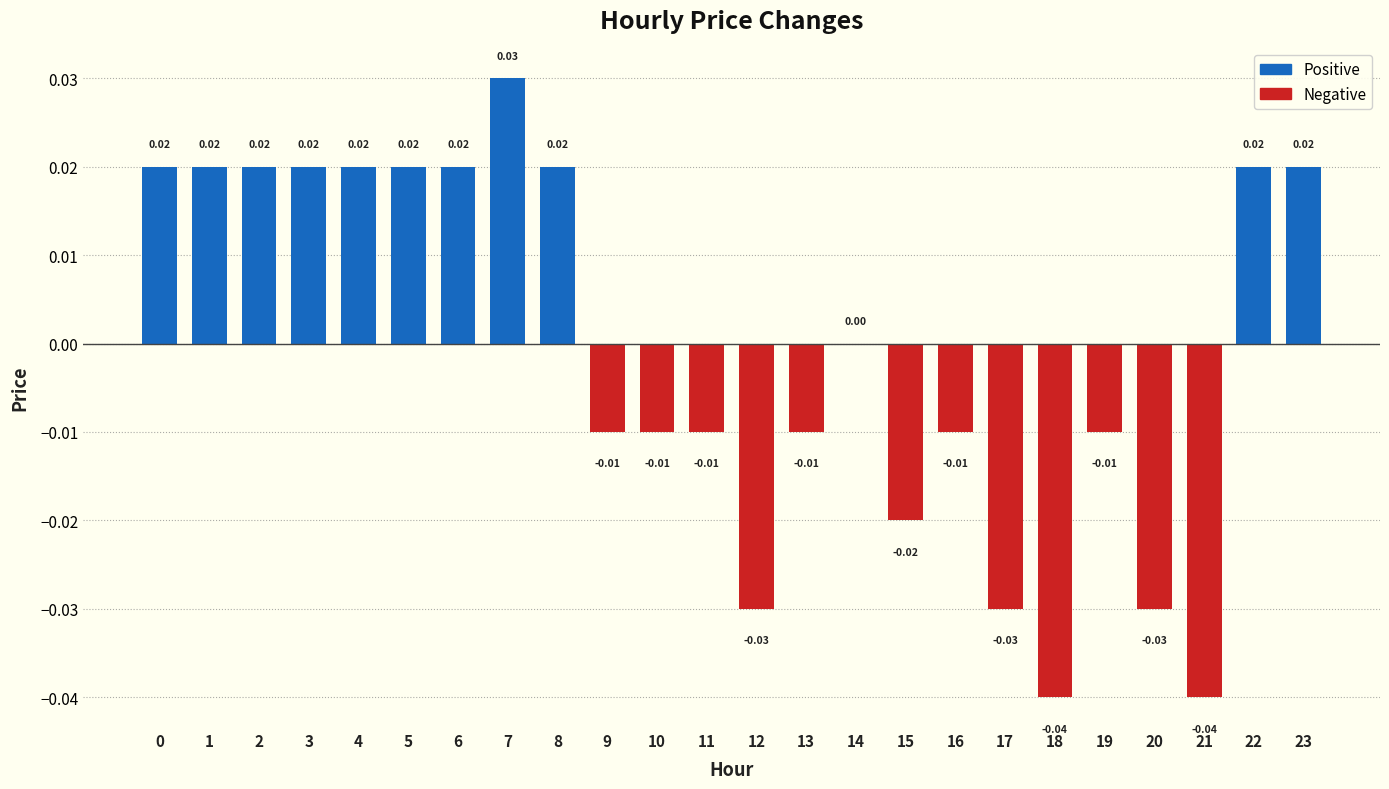

What are all the series names shown in the legend?

positive, negative